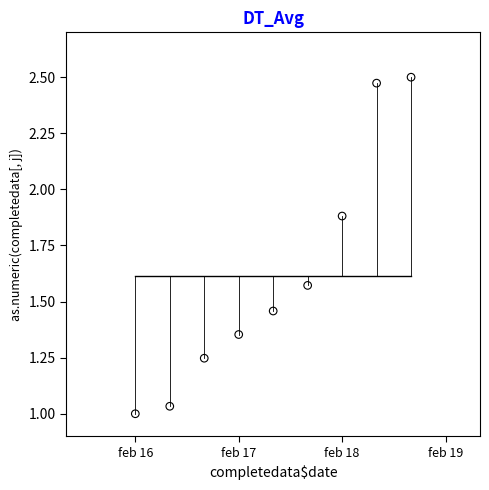

What is the average X value?

914.0